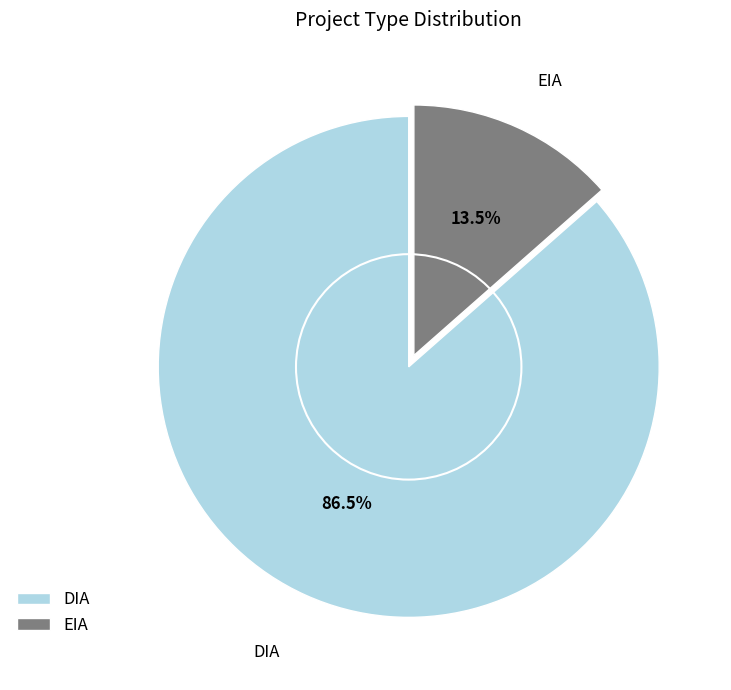

Between EIA and DIA, which is larger?

DIA